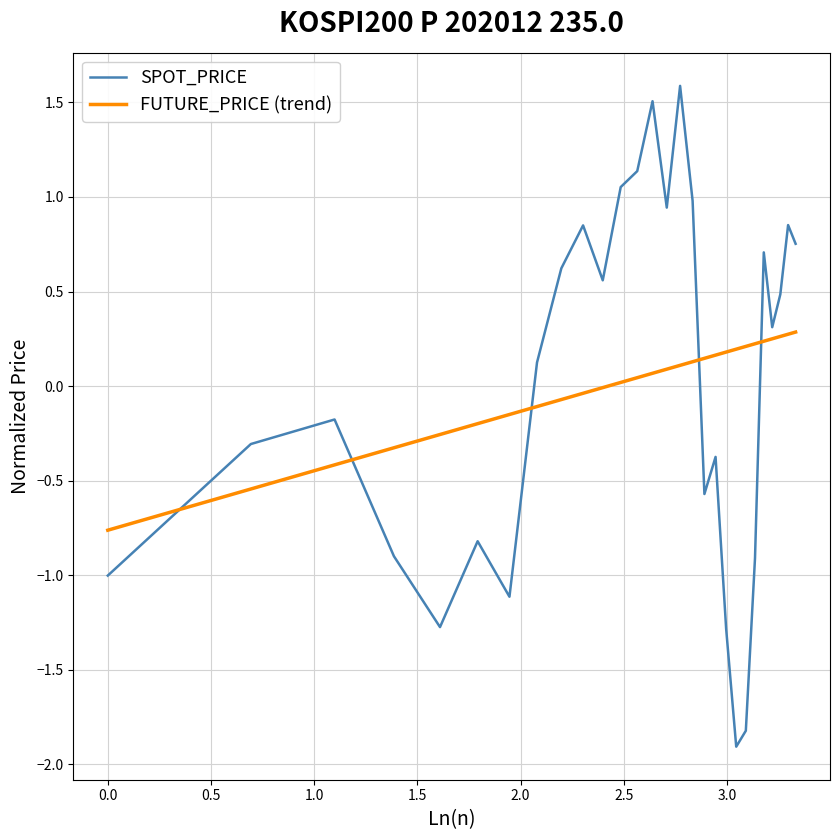

What is the minimum value for SPOT_PRICE?

-1.9